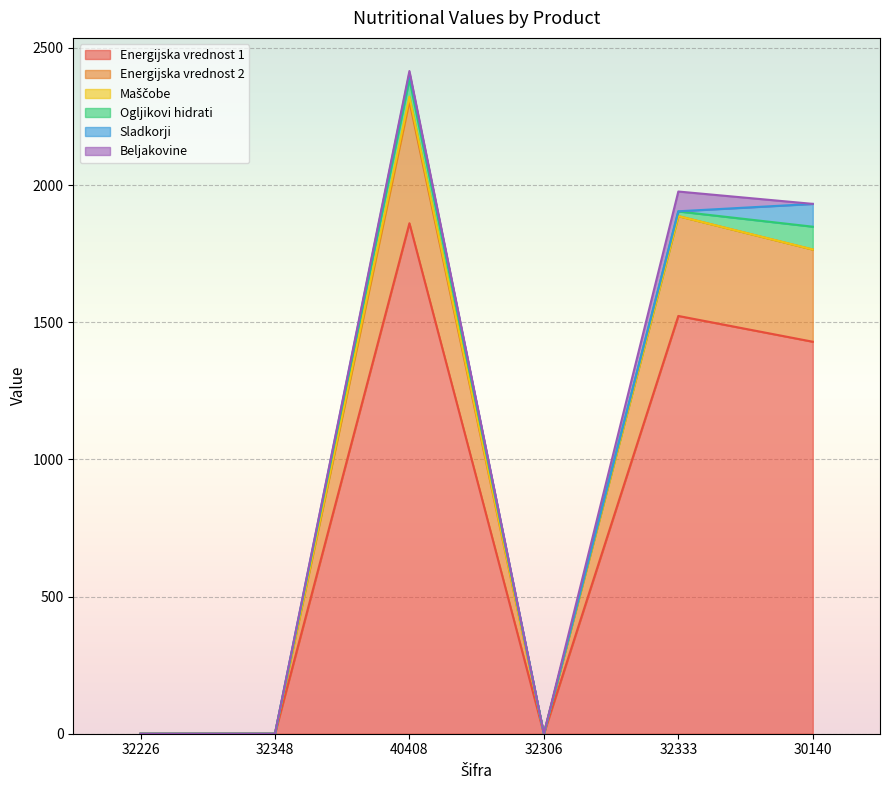

True or false: Sladkorji has a value of 19.6 at 30140.

False